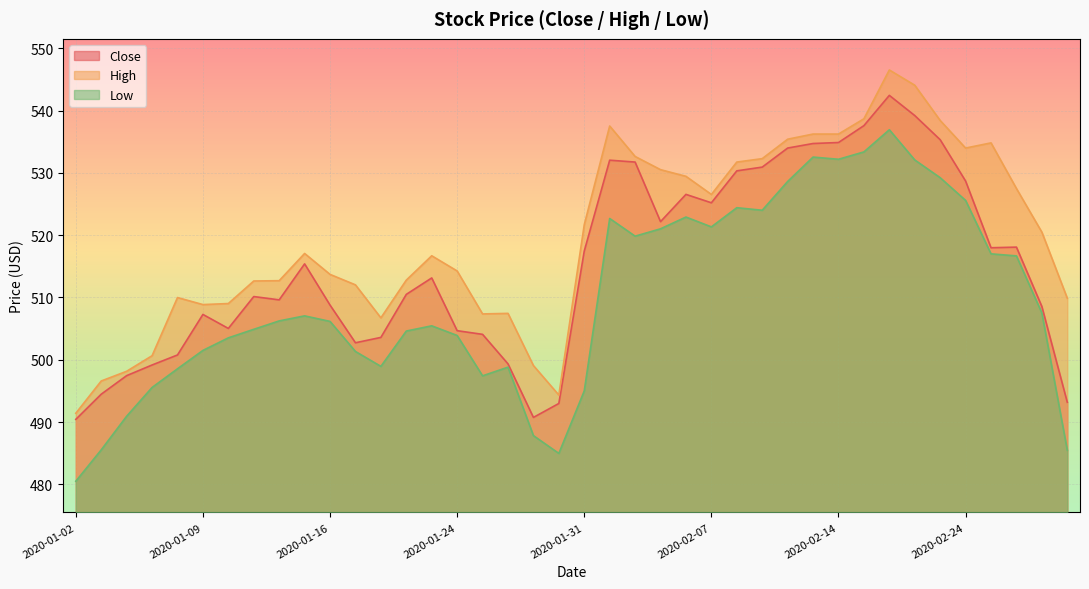

True or false: Low and Close intersect in this chart.

False